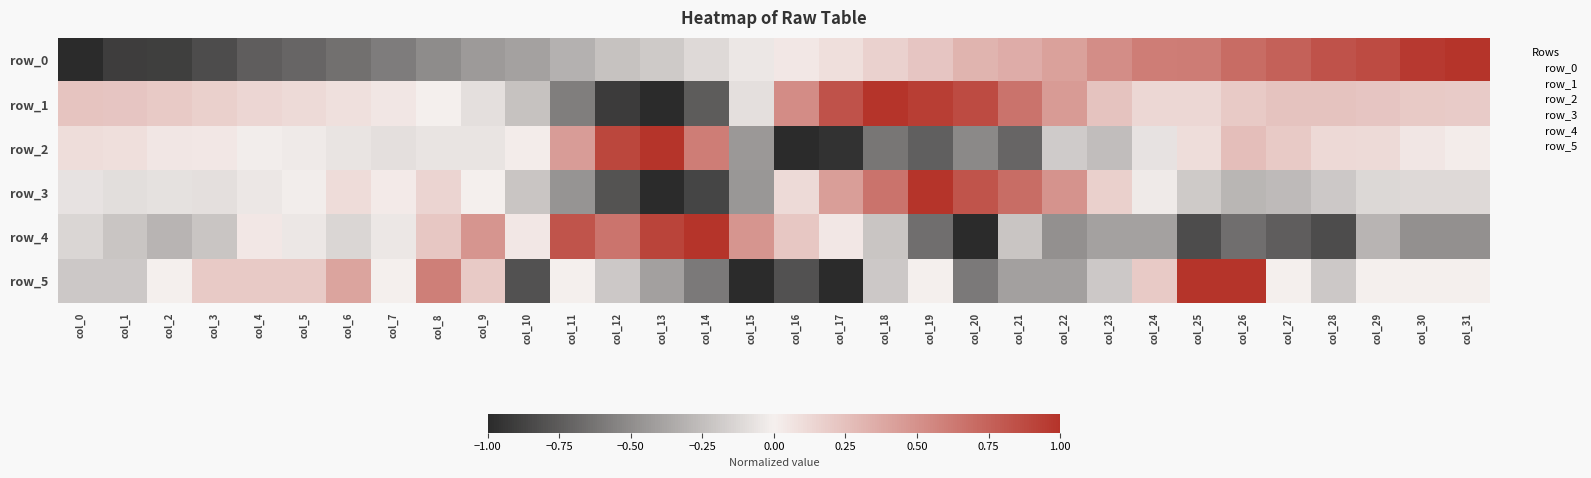

Which has a higher value, col_30 or col_31?

col_31